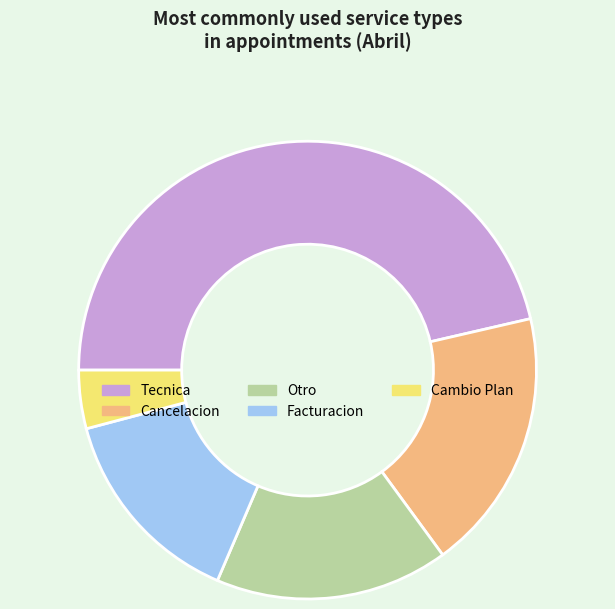

Rank the categories by value from highest to lowest.

Tecnica, Cancelacion, Otro, Facturacion, Cambio Plan